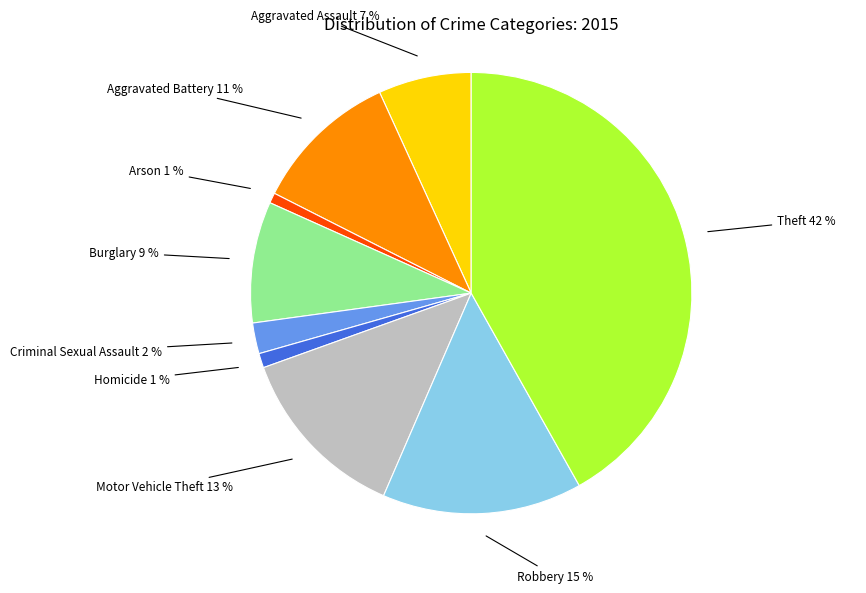

Is there any slice that represents more than half of the pie?

No